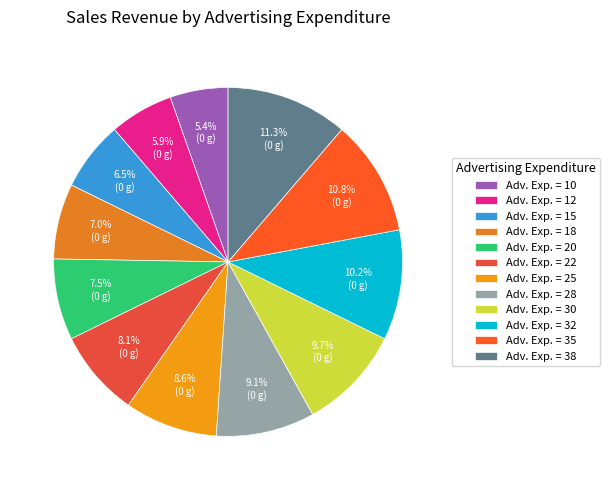

Count the number of slices in the pie.

12